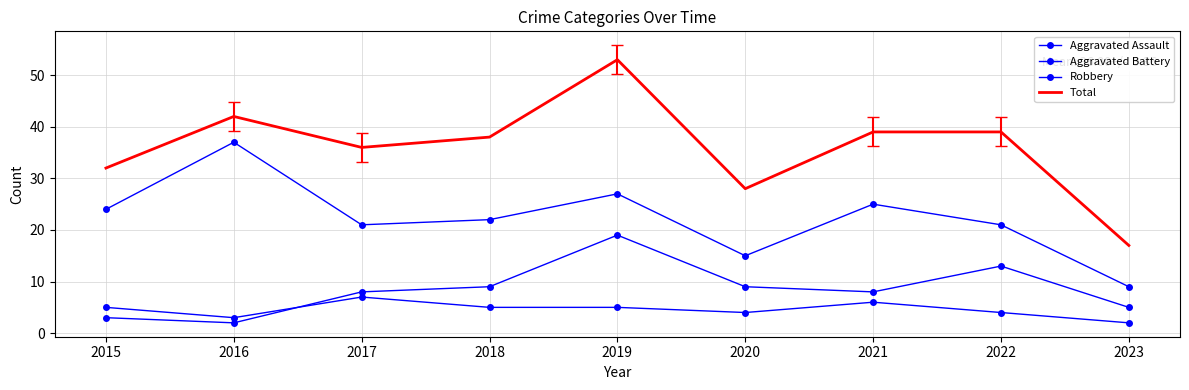

How many series are shown in this chart?

4